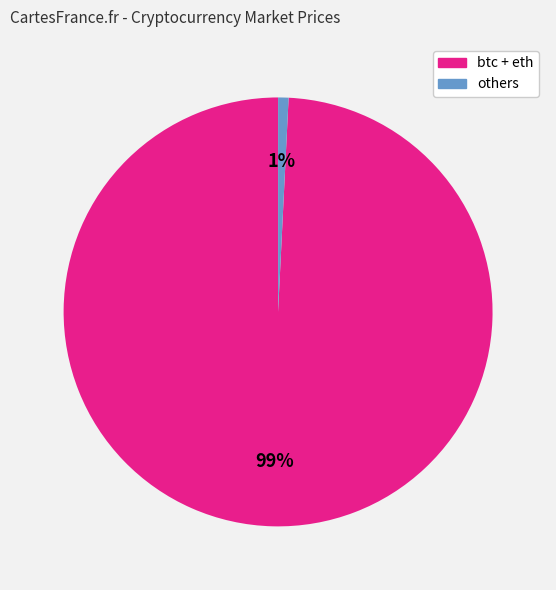

Is there any slice that represents more than half of the pie?

Yes